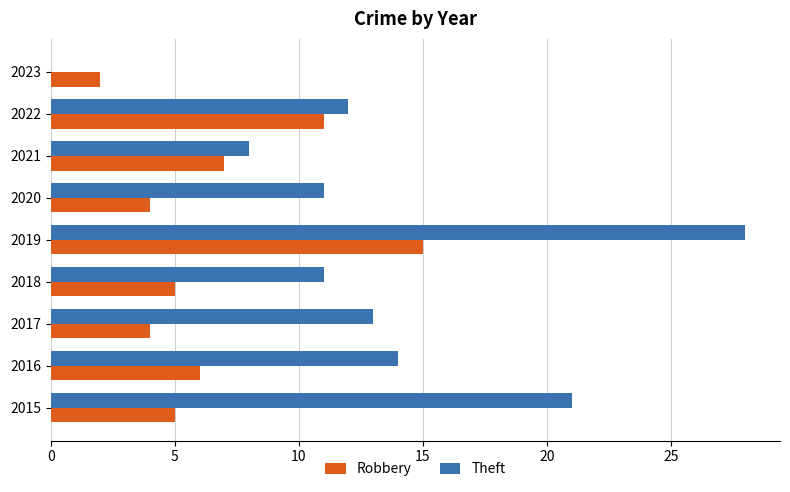

How many series are shown in this chart?

2